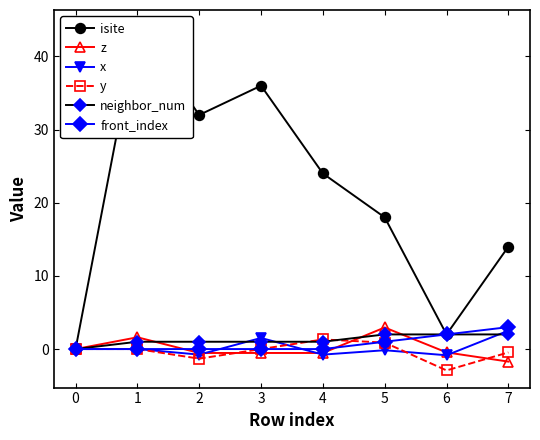

How many neighbor_num values are between 1 and 2?

7